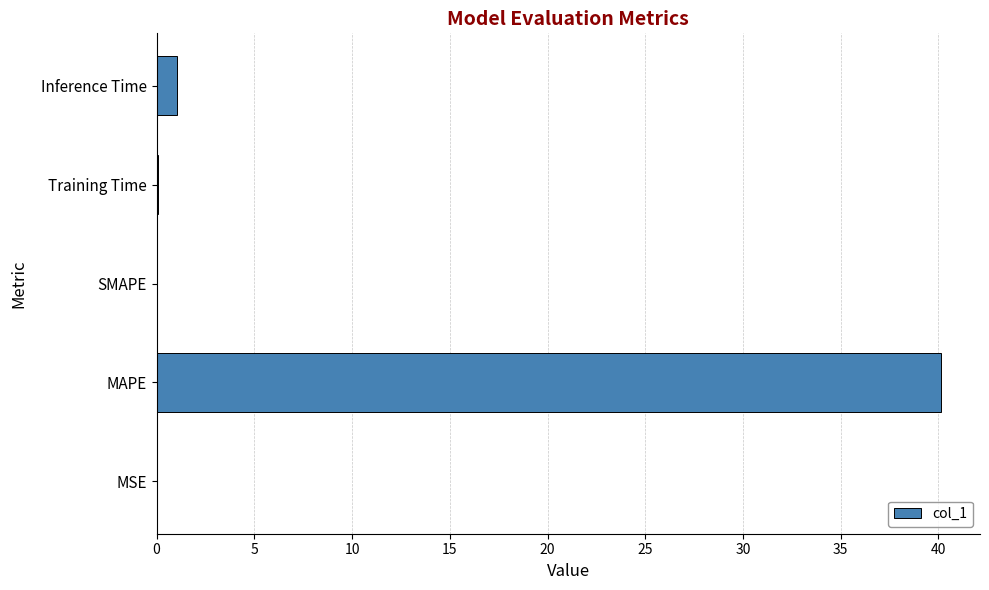

What is the greatest value displayed?

40.1